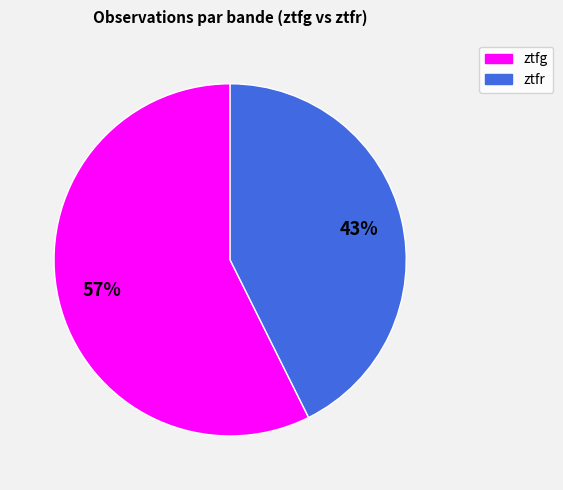

Rank the categories by value from highest to lowest.

ztfg, ztfr